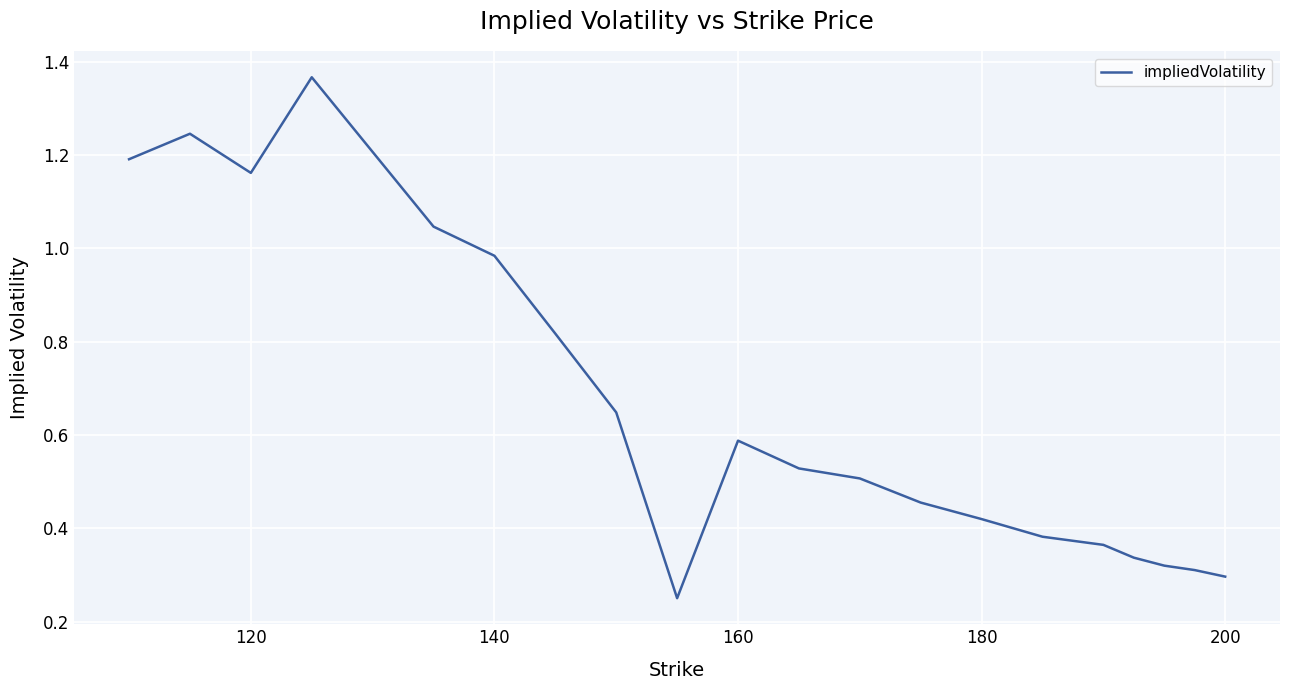

What is the difference between the maximum and minimum values?

1.1